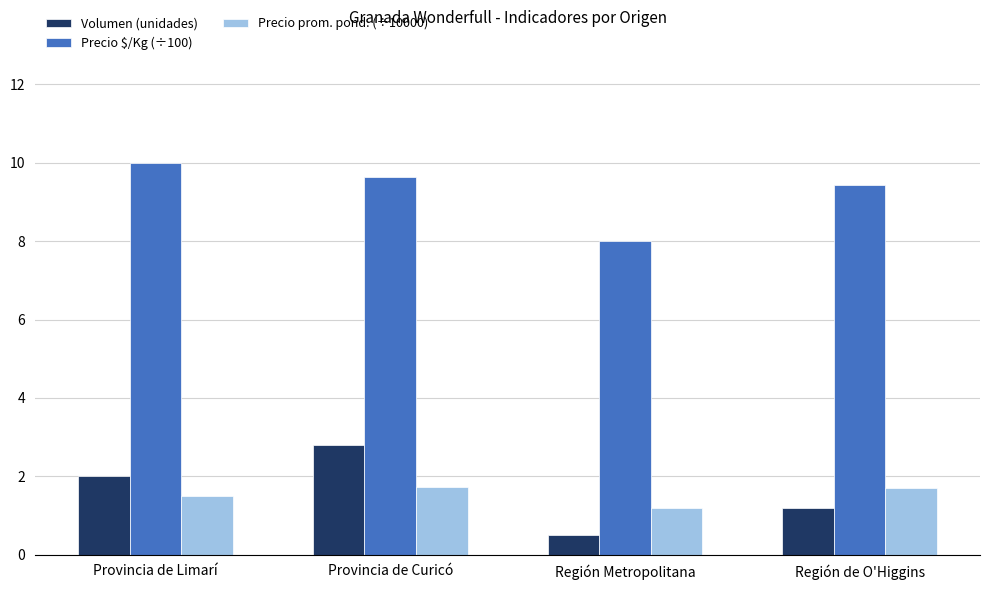

What is the sum of the Precio $/Kg (÷100) values at Provincia de Limarí and Región de O'Higgins?

19.4